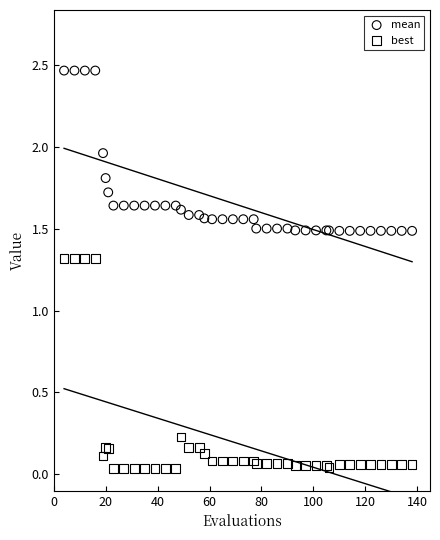

What is the X range (max minus min) for the scatter plot?

134.0